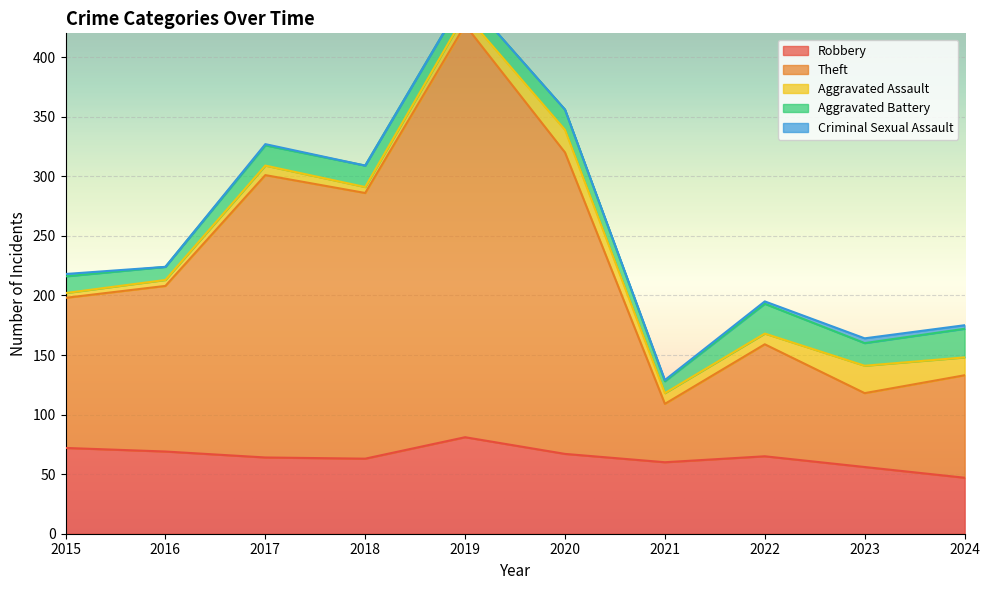

Which series has the widest spread of values?

Theft